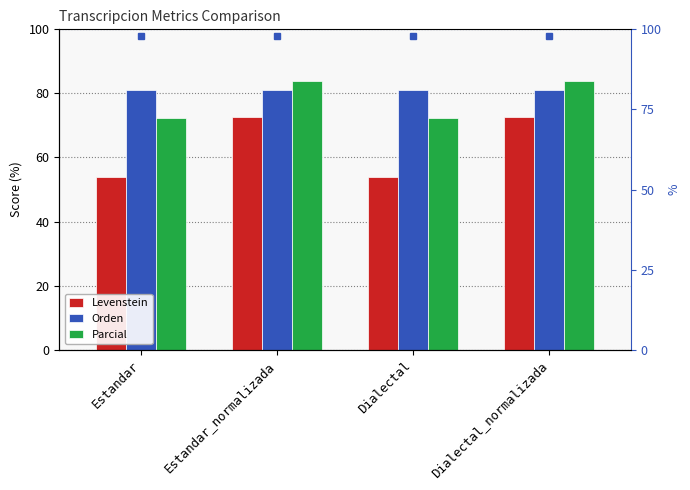

Reading left to right, transcribe all the data shown in this chart.

Levenstein: 53.8	72.7	53.8	72.7
Orden: 81.0	81.0	81.0	81.0
Parcial: 72.3	83.7	72.3	83.7